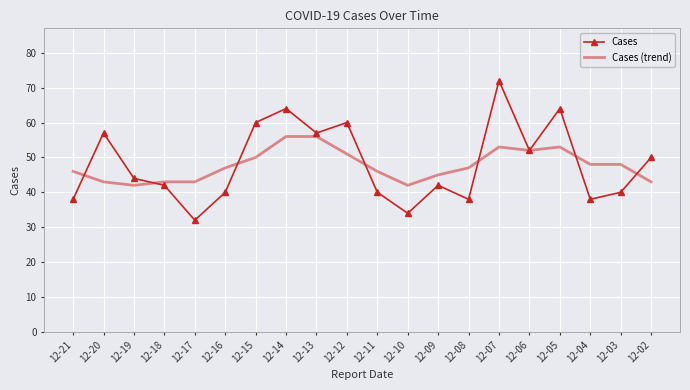

At 12-05, list the series in order from largest to smallest.

Cases, Cases (trend)